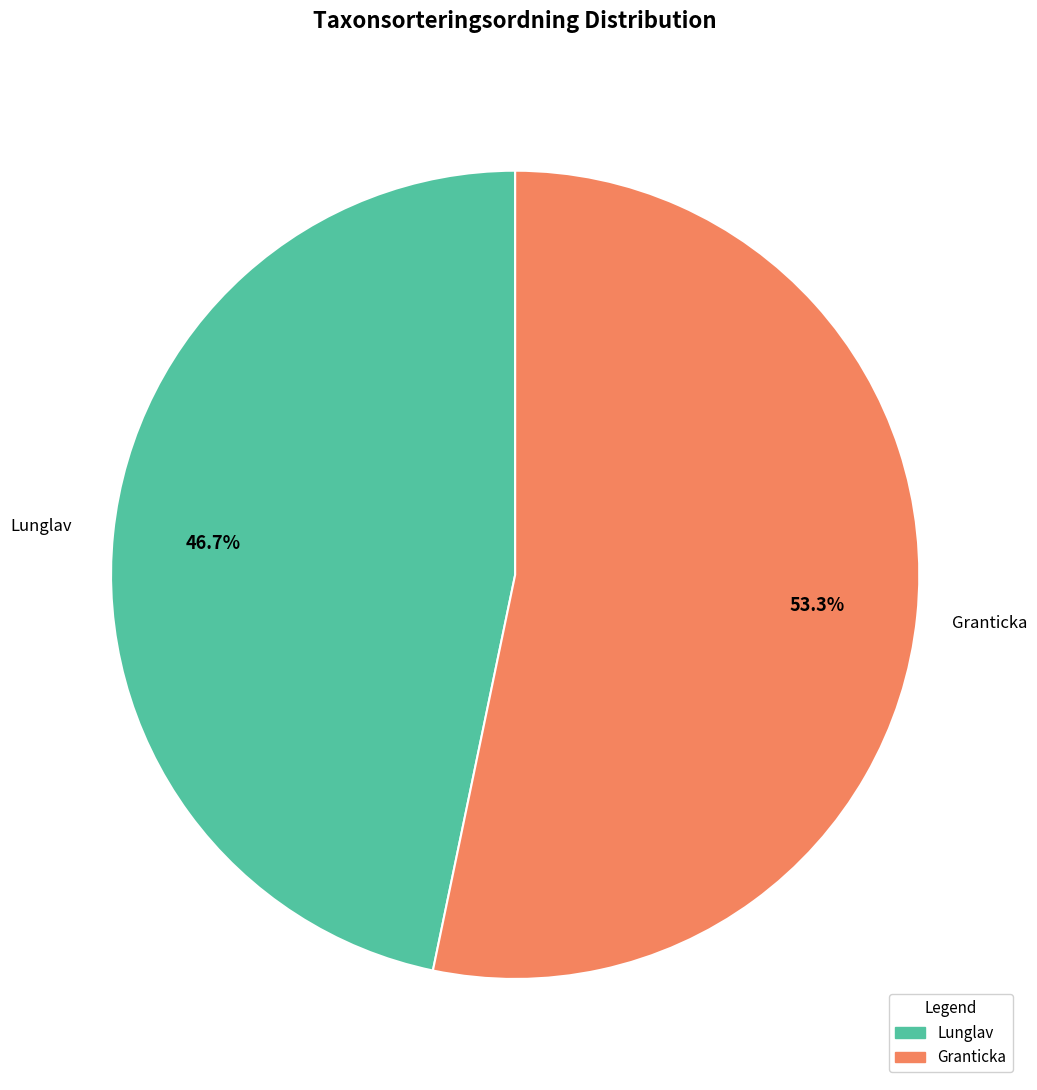

What portion of the pie excludes Lunglav?

53.3%